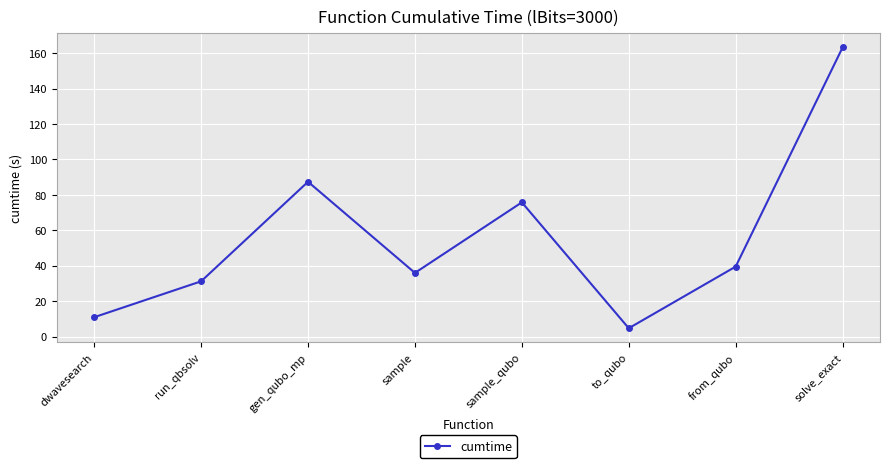

How many lines are shown in the chart?

1